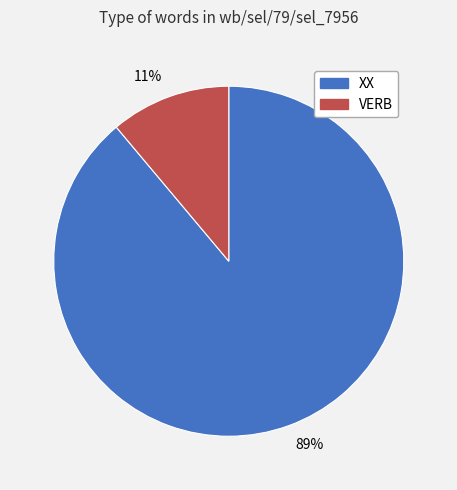

Count the number of slices in the pie.

2